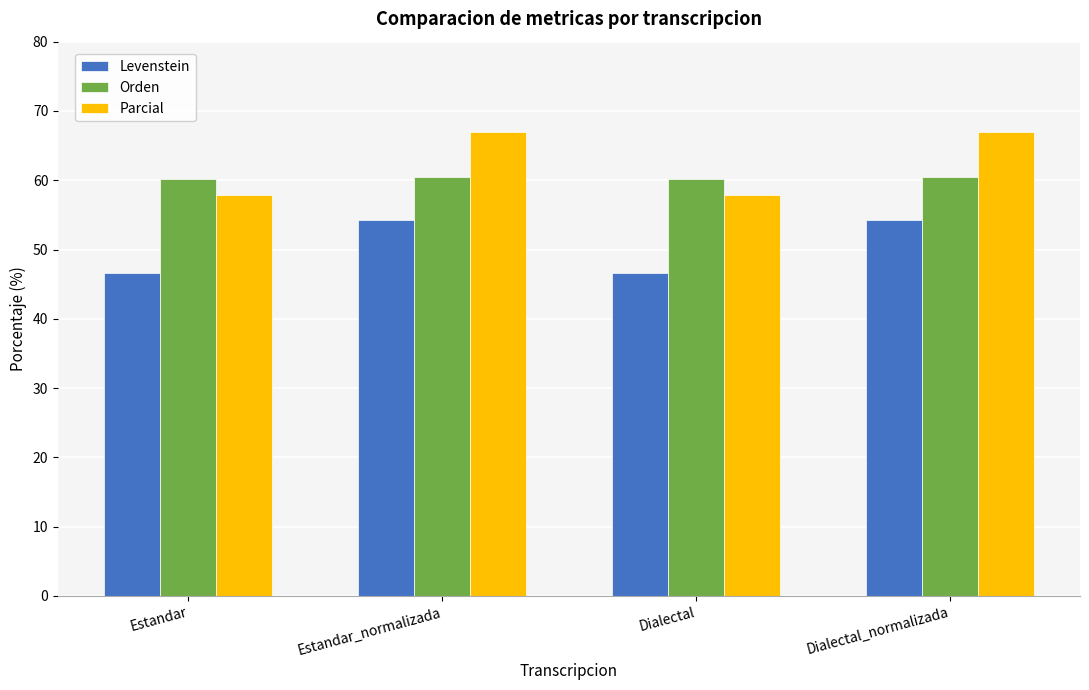

Rank the series at Dialectal_normalizada from highest to lowest value.

Parcial, Orden, Levenstein